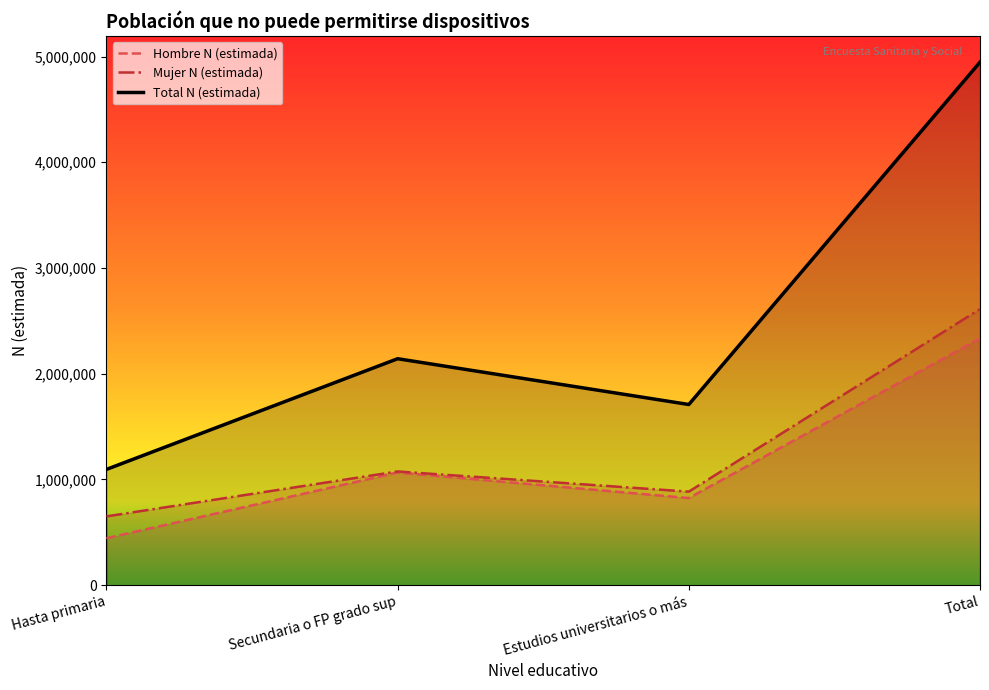

The Mujer N (estimada) series shows 885018 at Estudios universitarios o más. True or false?

True